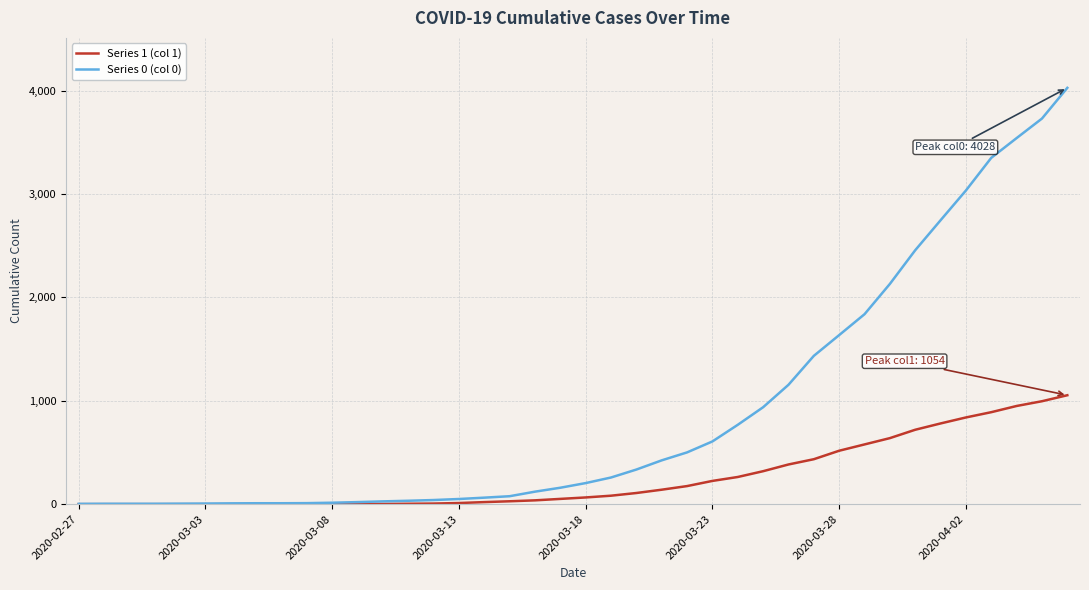

Rank the series by their maximum value, from lowest to highest.

Series 1 (col 1), Series 0 (col 0)